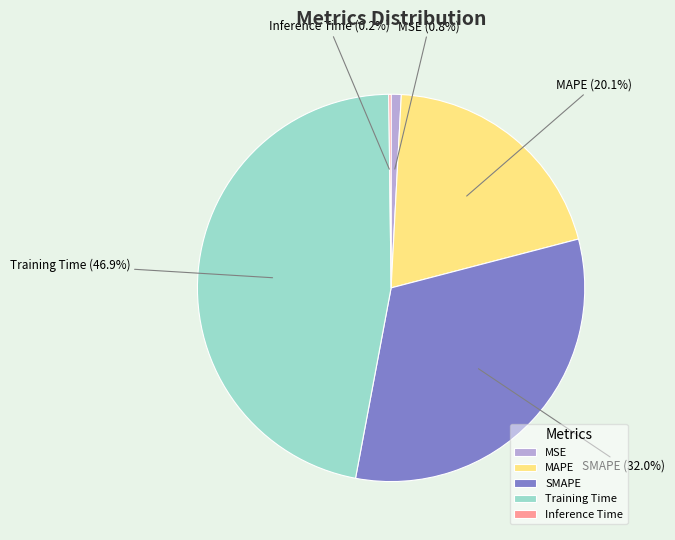

Which slice is the largest?

Training Time